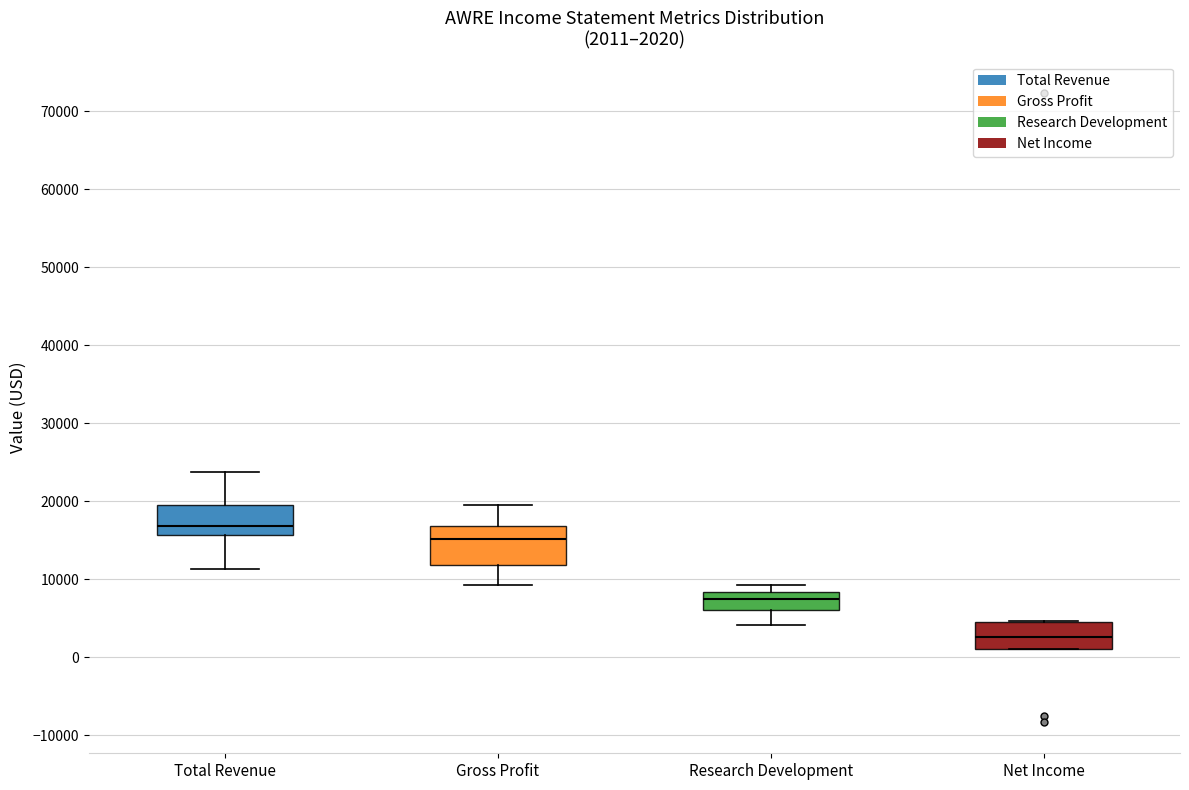

Comparing the boxes themselves (not the whiskers), which one is the tallest?

Gross Profit